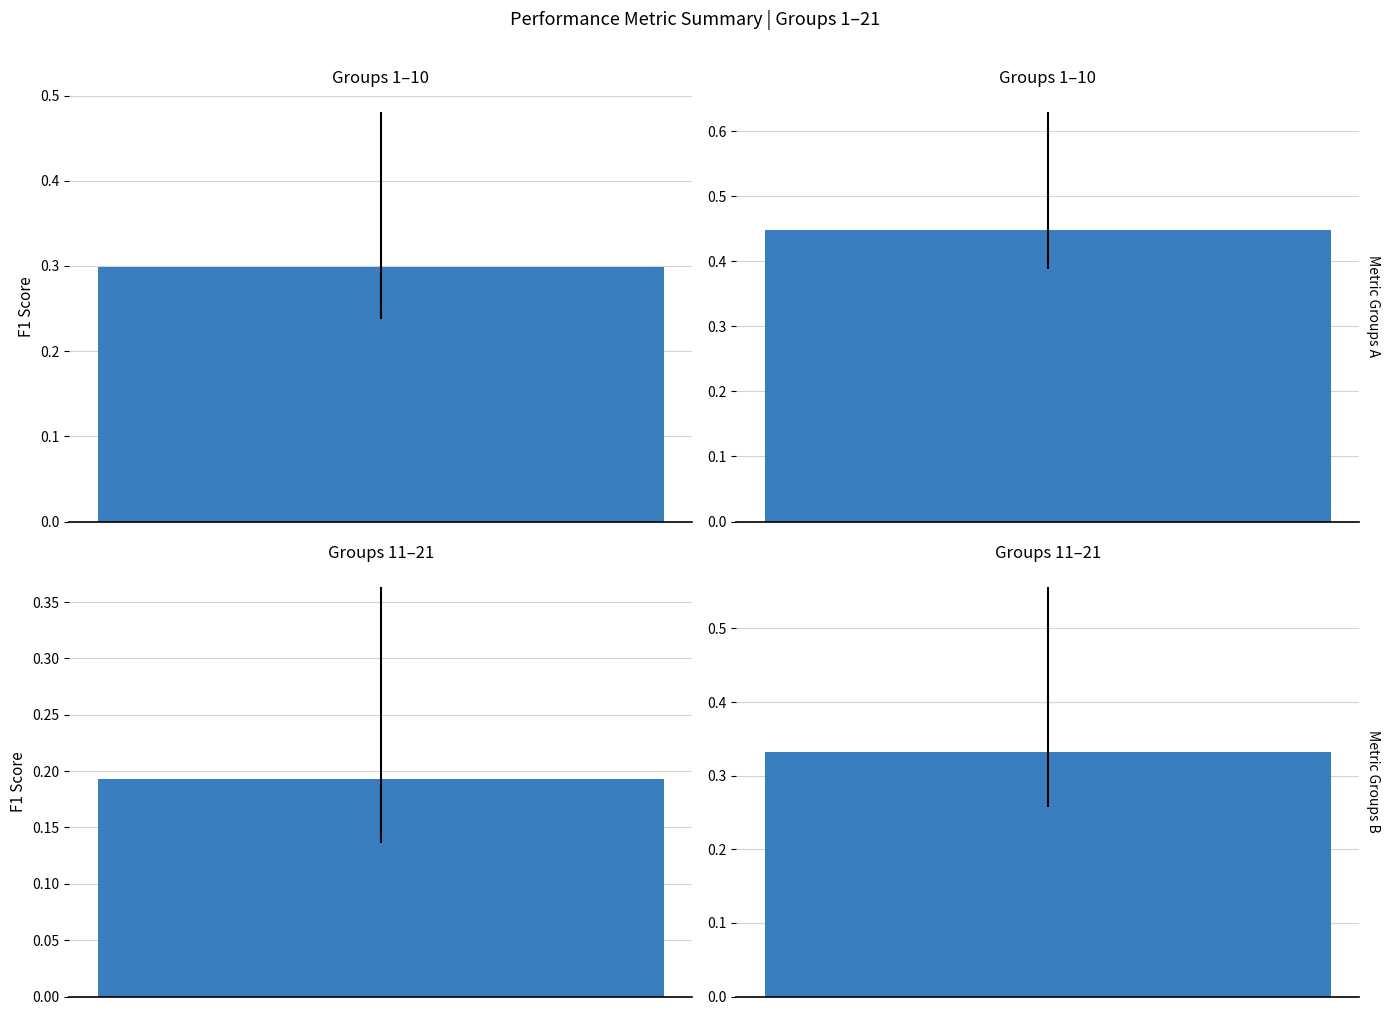

Where is f1 nearest to the value 0?

11